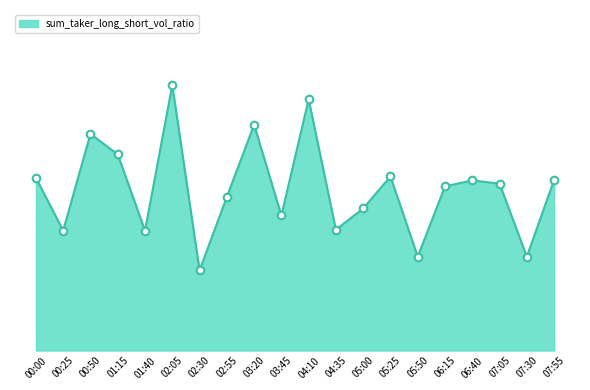

Between 01:15 and 03:45, which is larger?

01:15